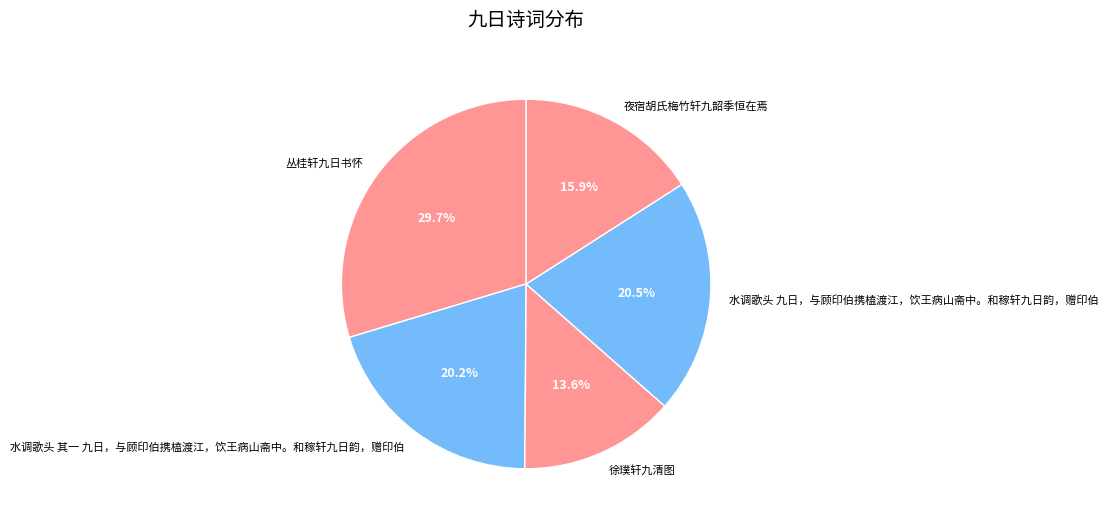

What is the largest slice in the pie chart?

丛桂轩九日书怀